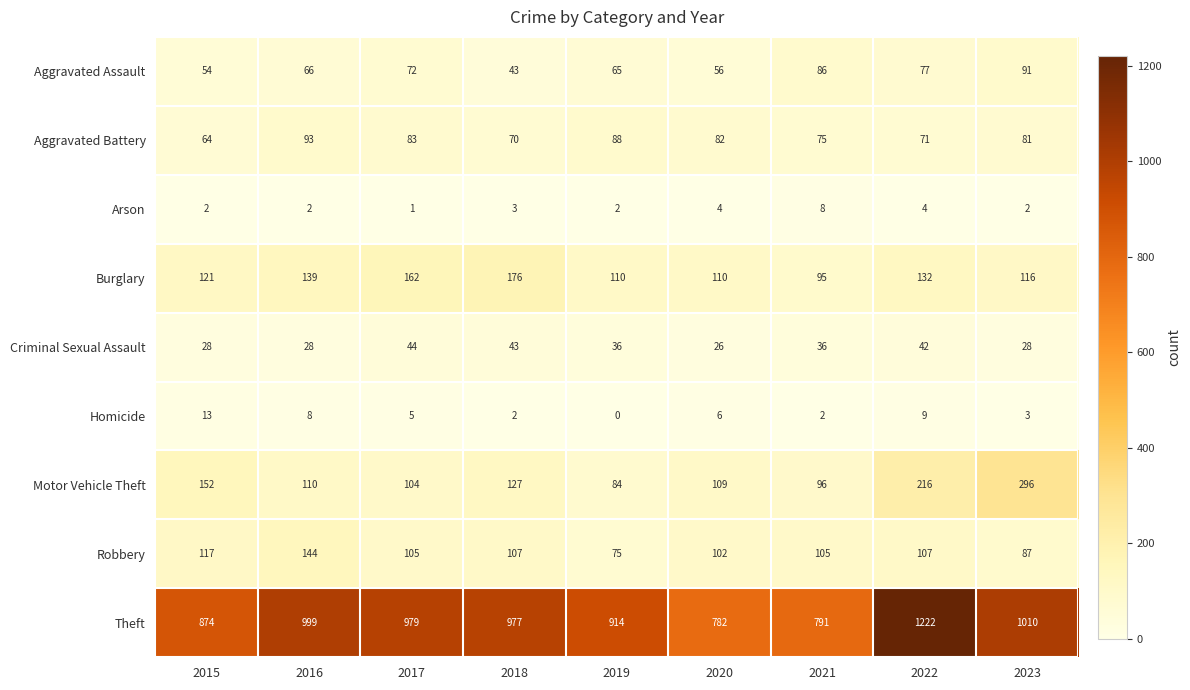

Is it true that Theft equals 977 at 2018?

True